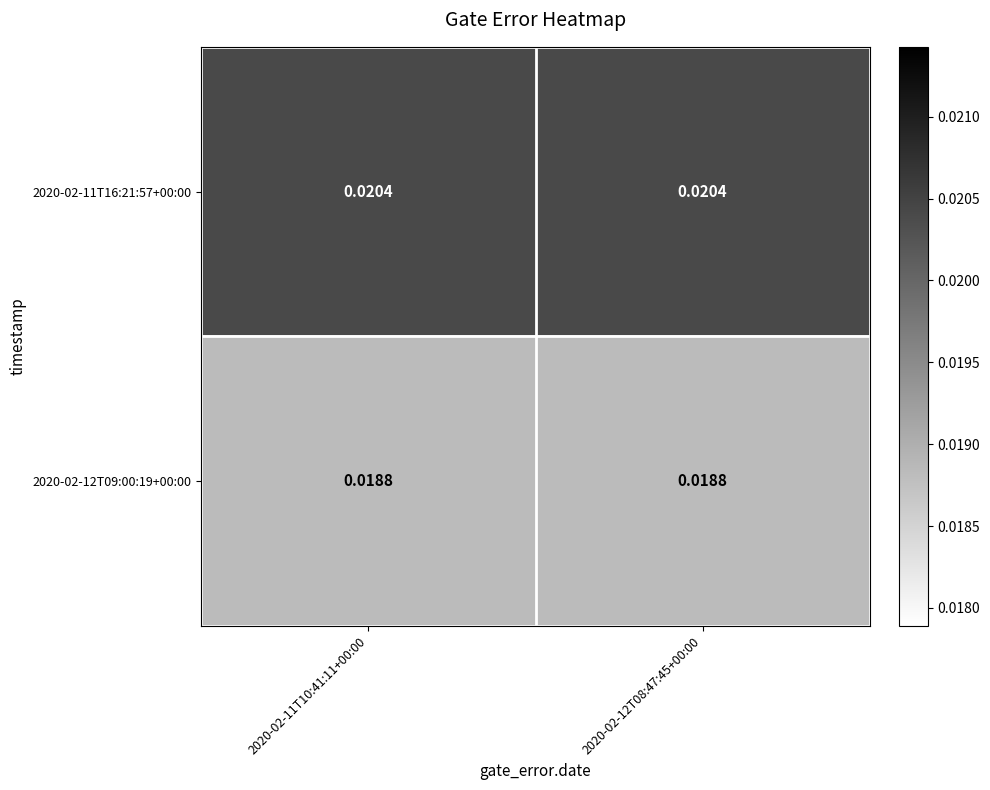

Rank the series by their maximum value, from lowest to highest.

2020-02-12T09:00:19+00:00, 2020-02-11T16:21:57+00:00